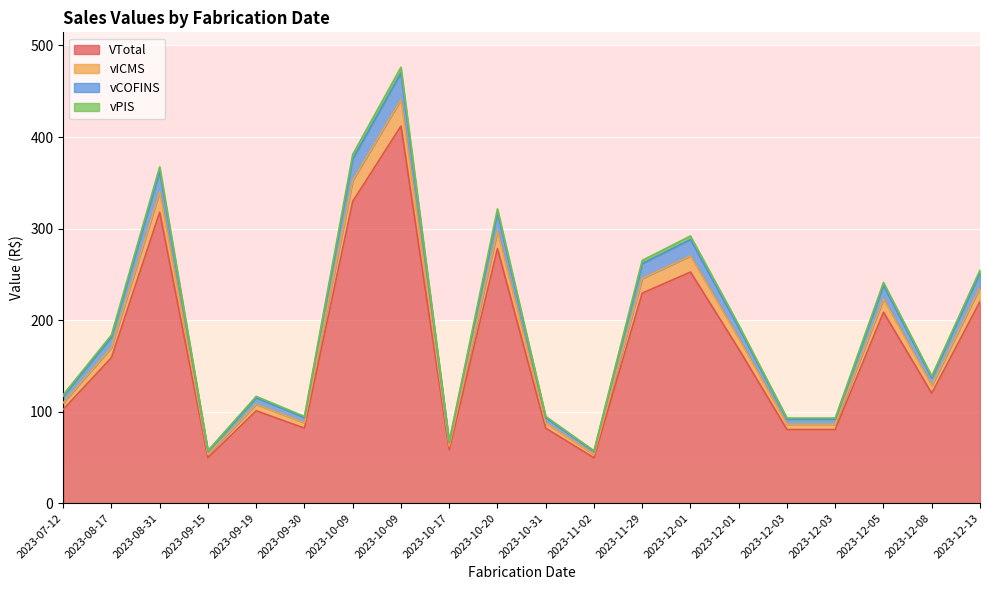

Is the value of vPIS at 2023-09-15 greater than the value of vICMS at 2023-11-02?

No